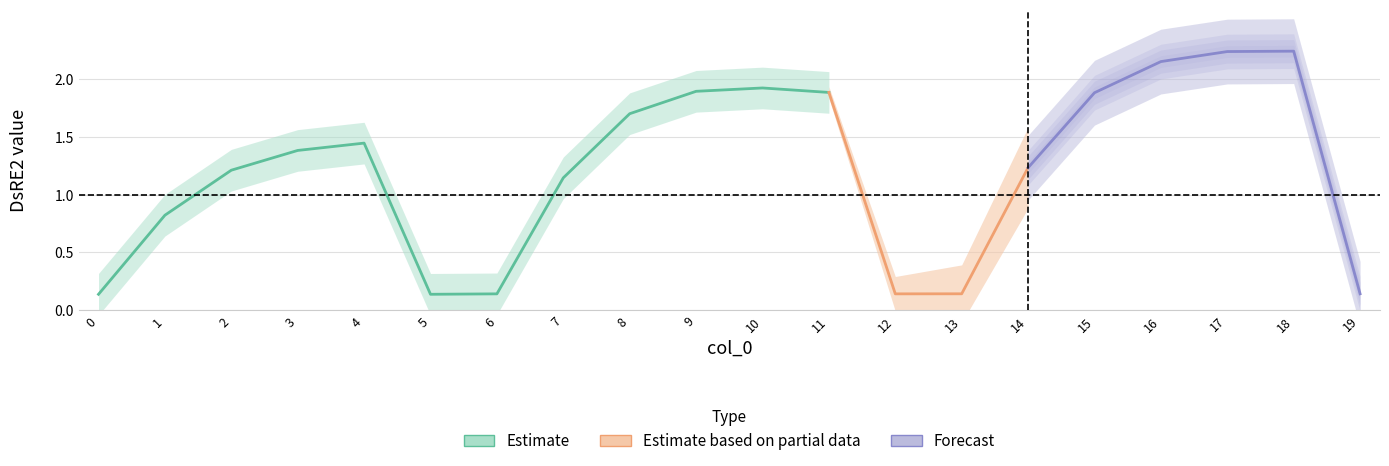

True or false: the data has more than 1 interior local peaks.

True